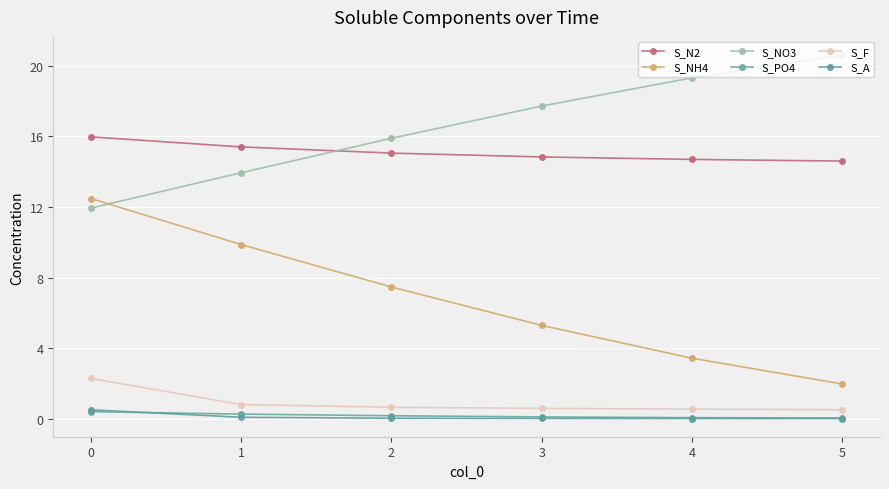

What is the difference between the second highest and minimum values in the S_PO4 series?

0.2